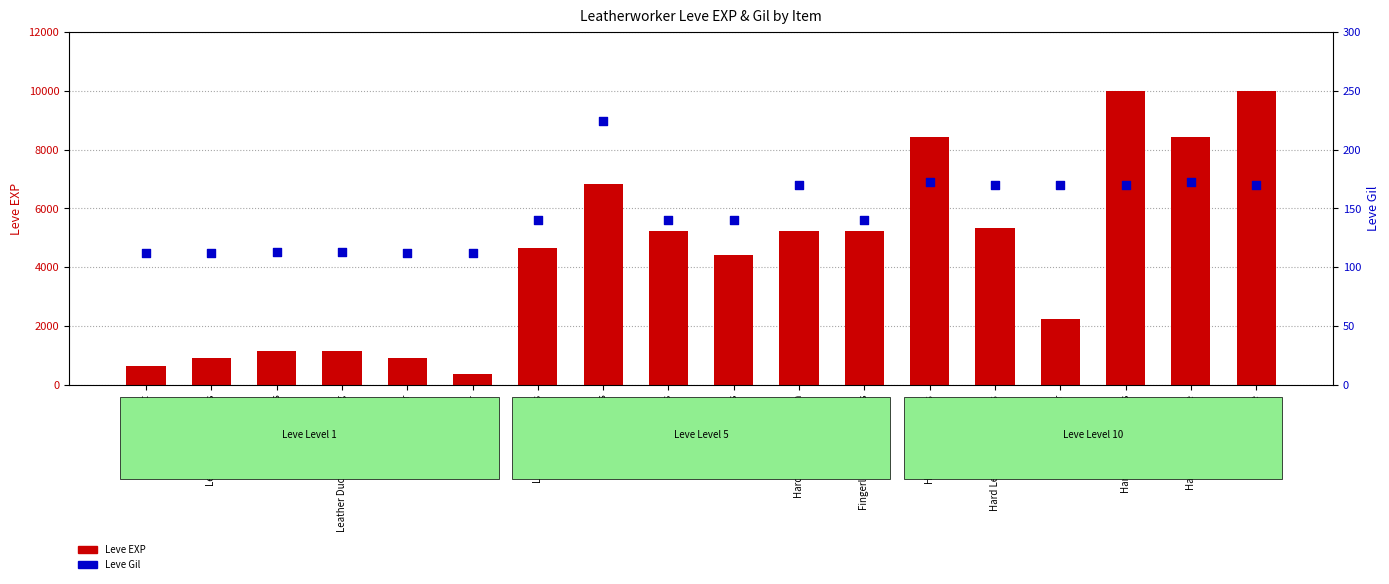

Which has a higher value, Leather Choker or Hard Leather?

Hard Leather